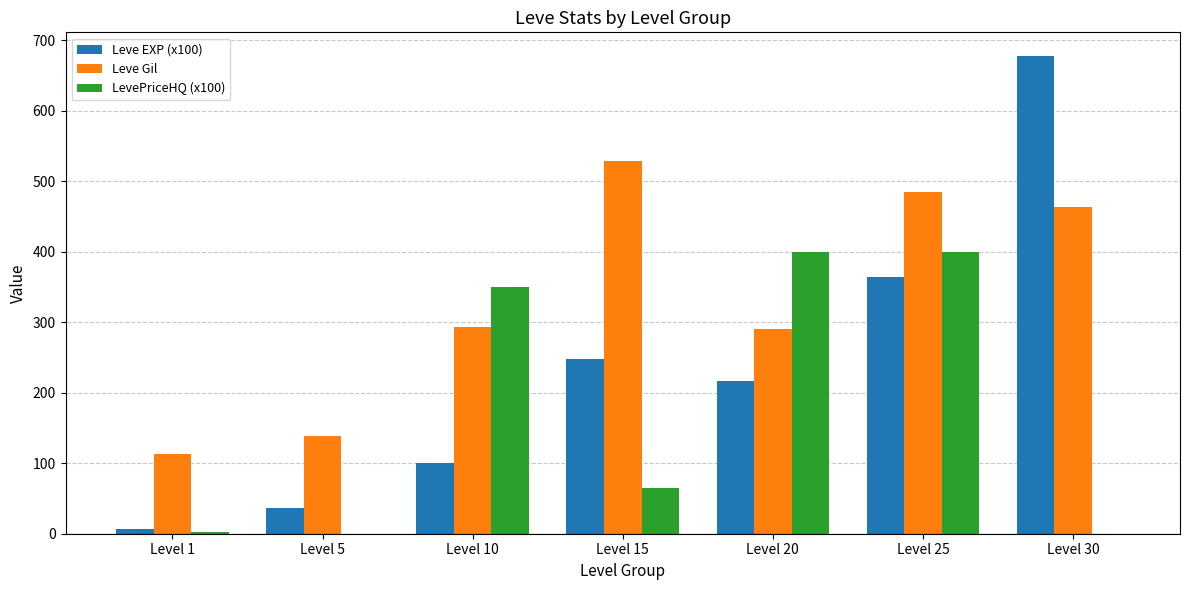

What is the highest value of the LevePriceHQ (x100) series?

400.0